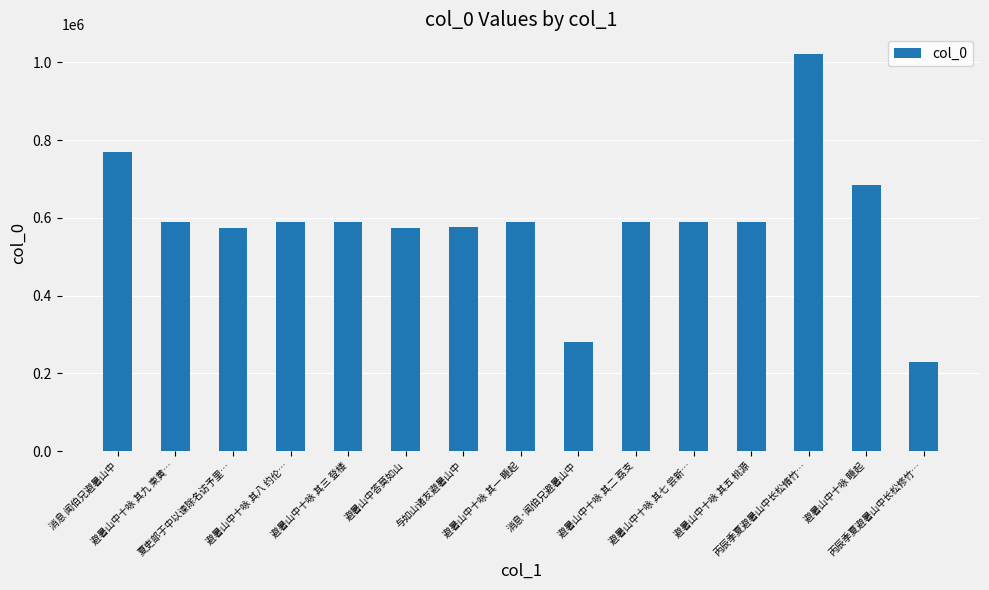

What is the greatest value displayed?

1021119